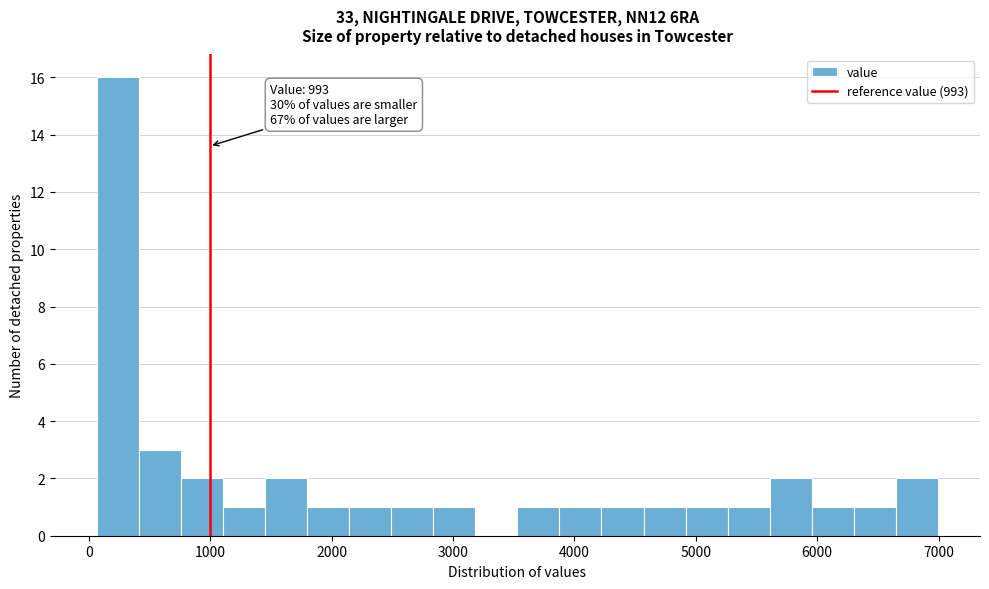

Around what value on the x-axis is the tallest bar? Give the approximate position of its centre, as read against the axis.

200